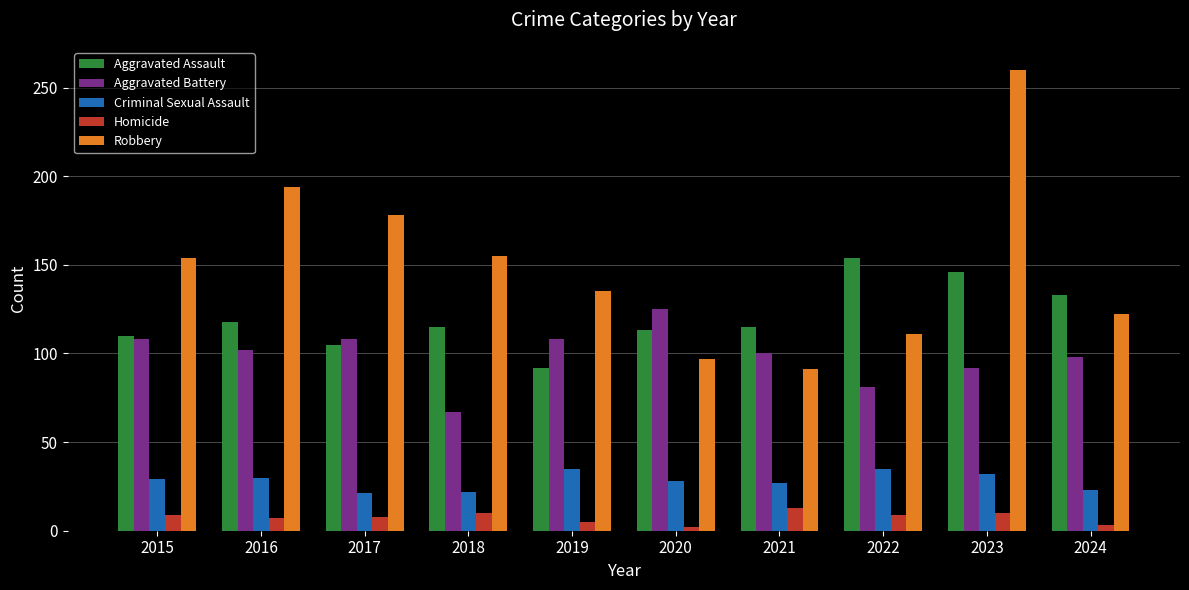

Which series has the largest total across all categories?

Robbery